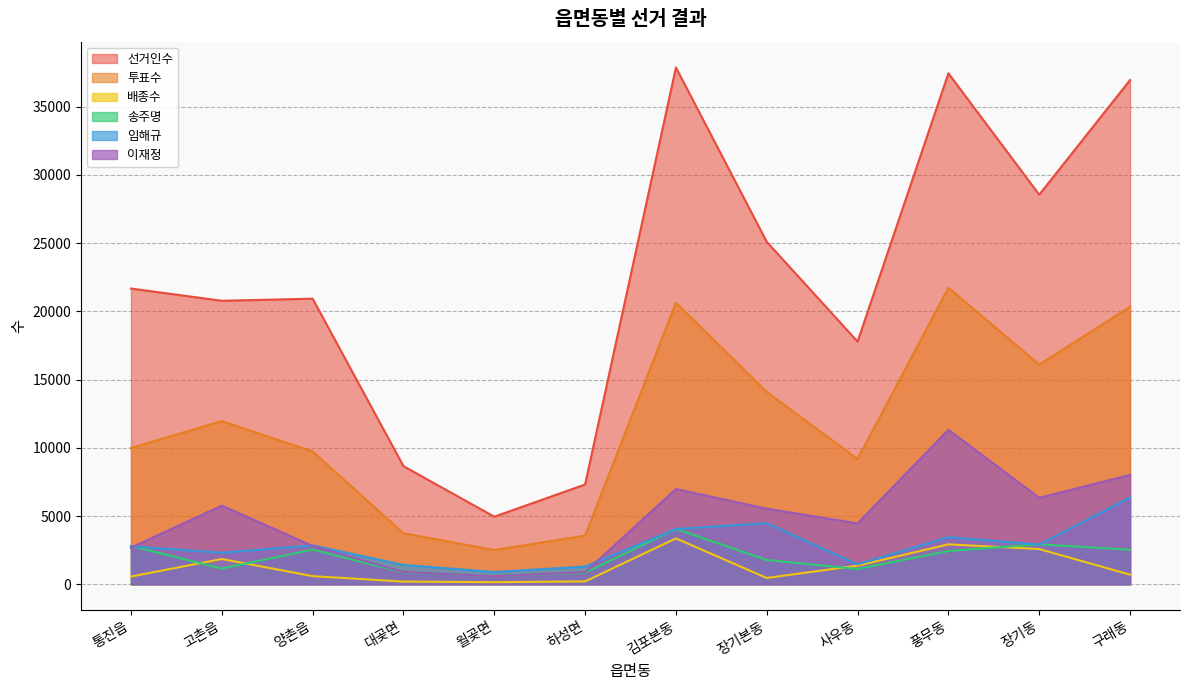

What value does the 이재정 series have at 월곶면, to the nearest 50?

600